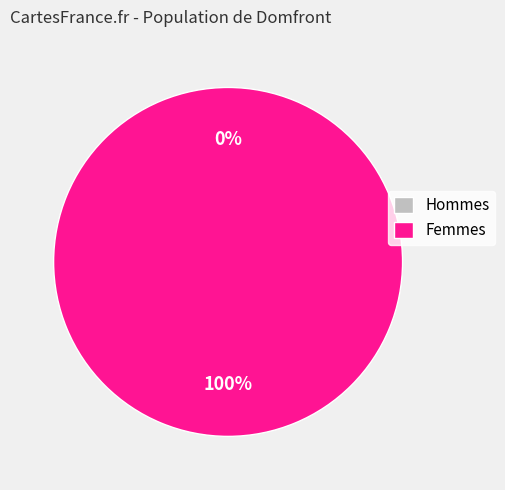

The 1577984736 slice represents 100% of the pie. True or false?

True